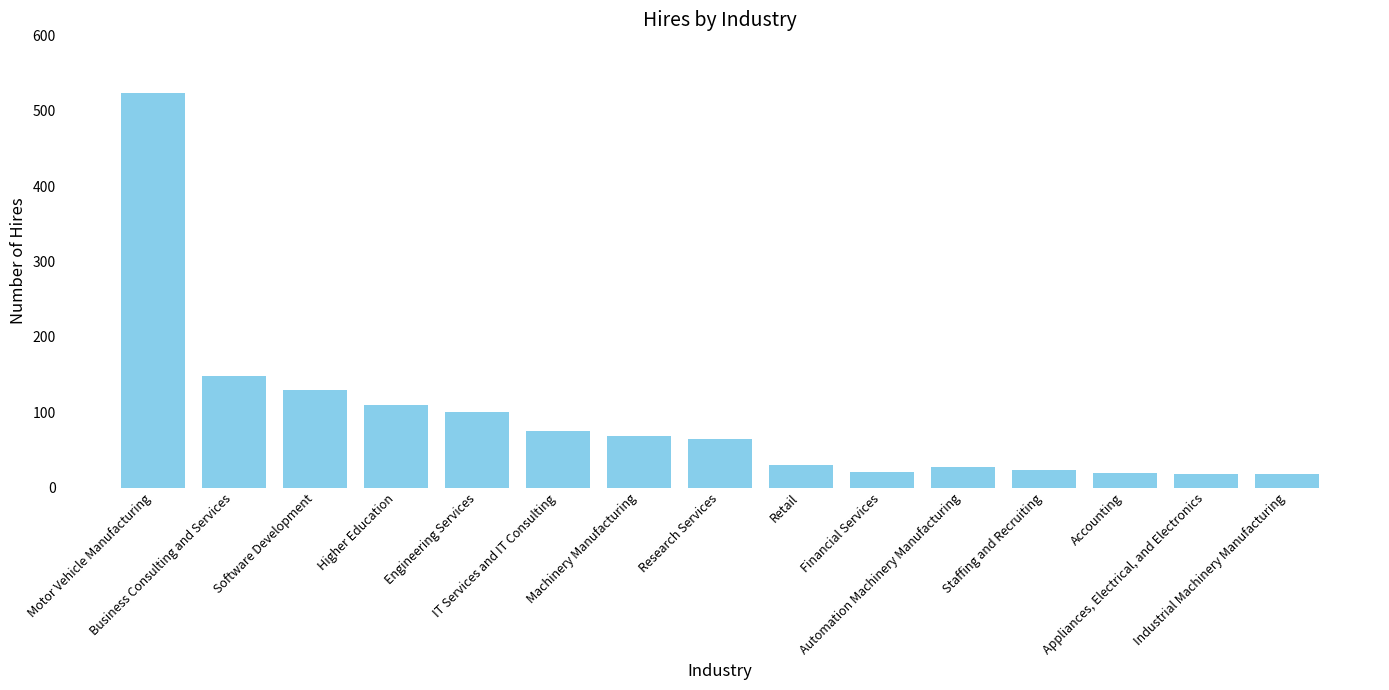

What is the label of the 13th bar from the left?

Accounting